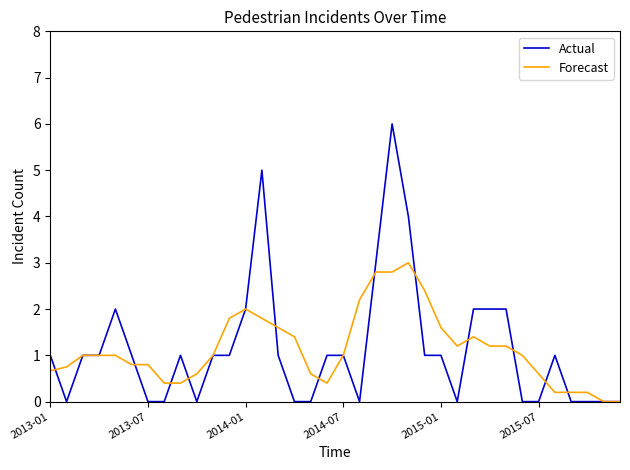

Which series has the widest spread of values?

Actual